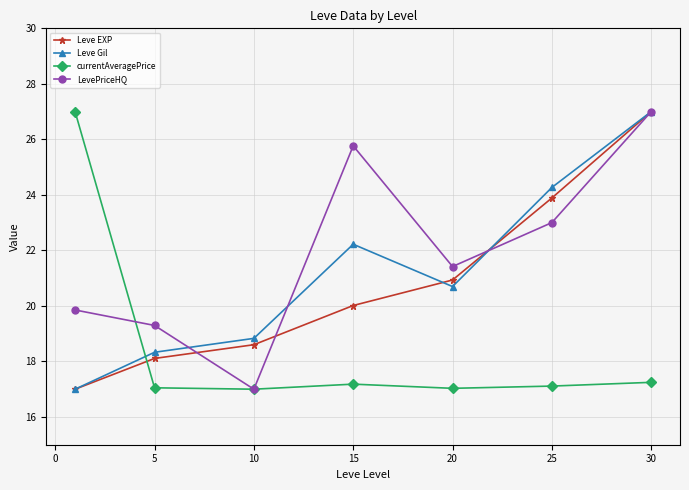

Count the number of data series in this chart.

4